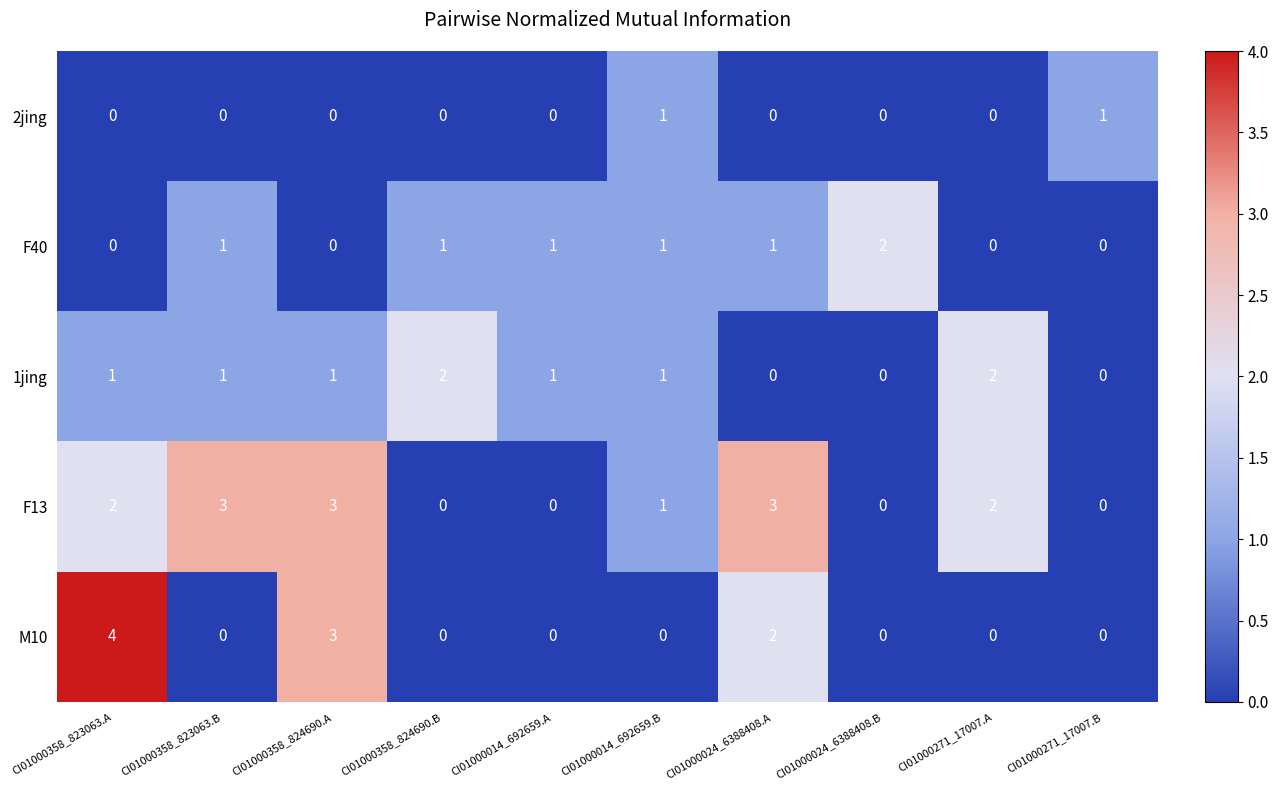

Which series has the largest total across all categories?

F13